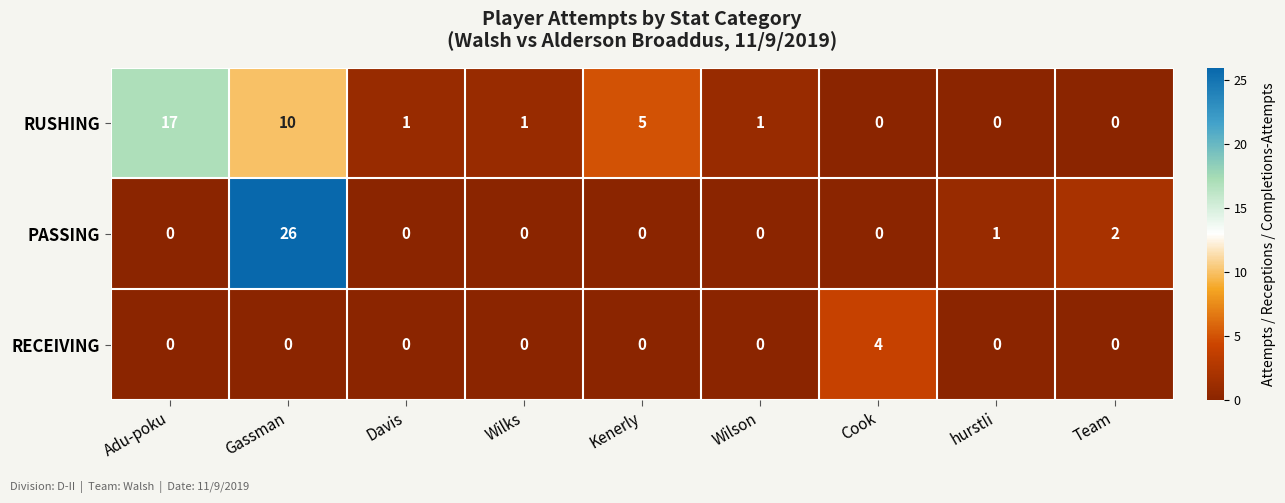

Reading right to left, what are all the values shown in this chart?

RUSHING: 0	0	0	1	5	1	1	10	17
PASSING: 2	1	0	0	0	0	0	26	0
RECEIVING: 0	0	4	0	0	0	0	0	0